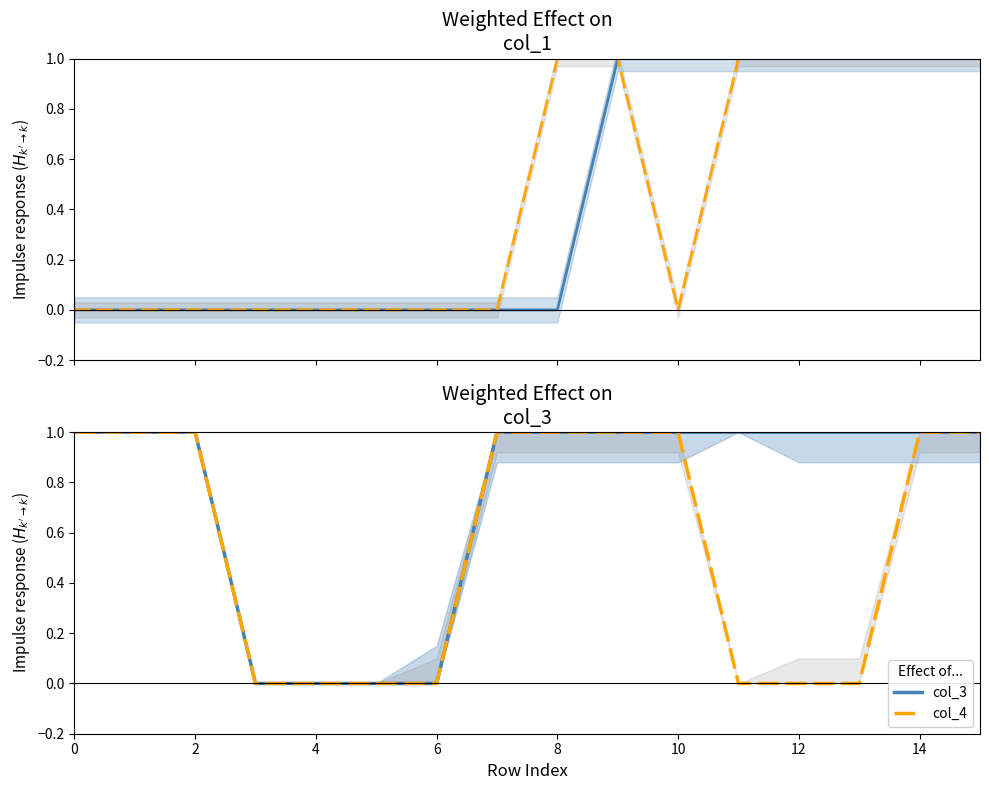

Is this an area chart (filled region under the line)?

No